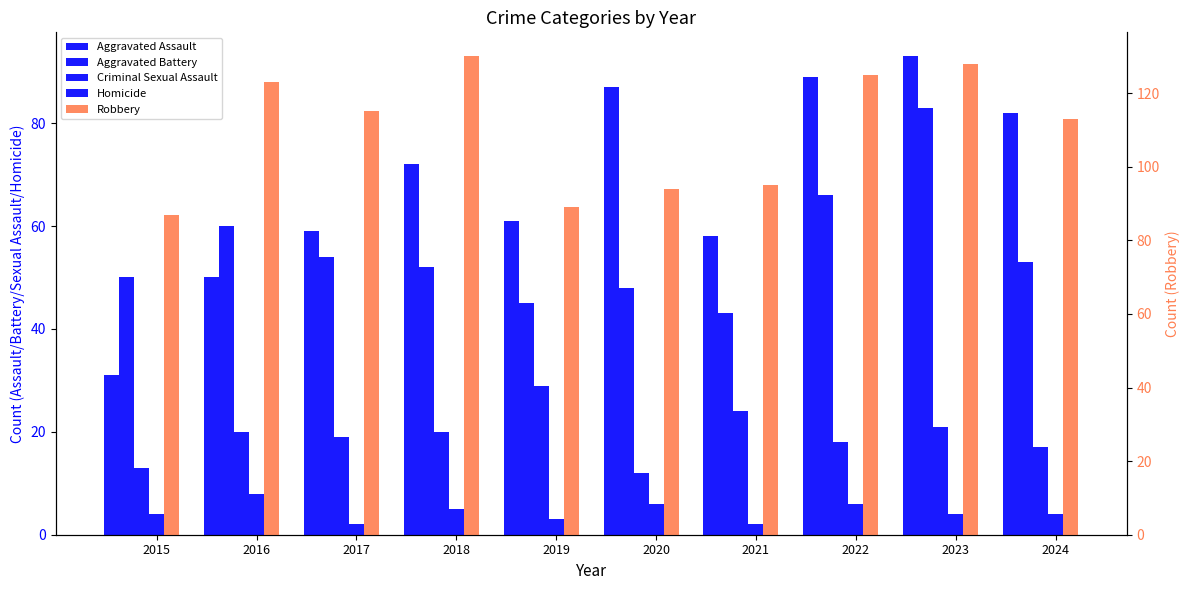

What is the value of the Robbery bar at the 4th from the left?

130